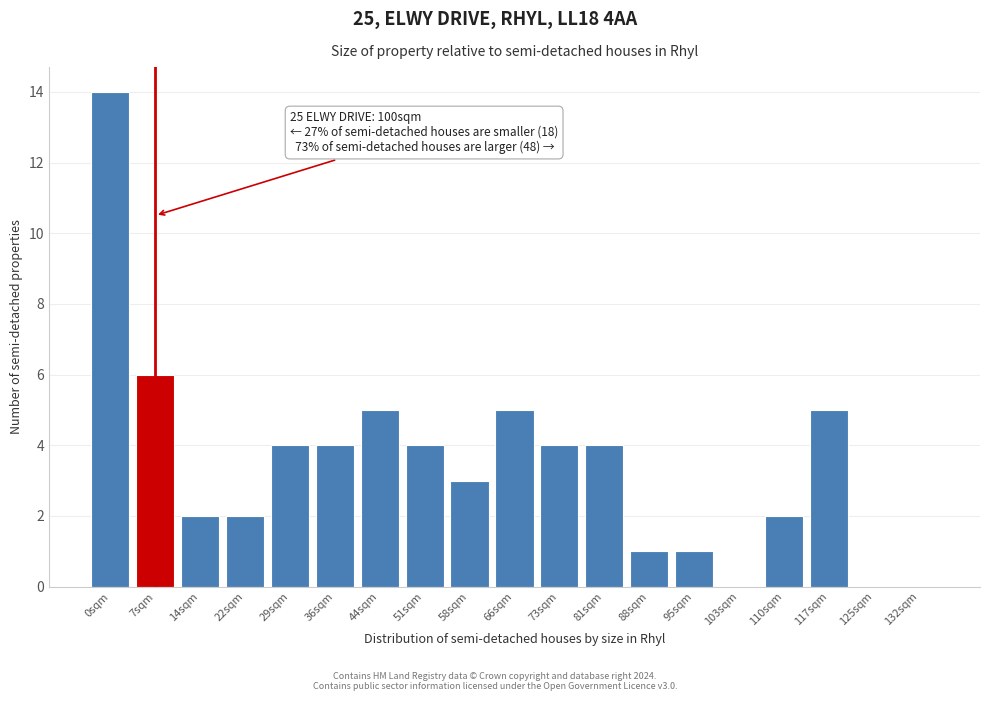

Reading right to left, what are all the values shown in this chart?

132sqm=0	125sqm=0	117sqm=5	110sqm=2	103sqm=0	95sqm=1	88sqm=1	81sqm=4	73sqm=4	66sqm=5	58sqm=3	51sqm=4	44sqm=5	36sqm=4	29sqm=4	22sqm=2	14sqm=2	7sqm=6	0sqm=14